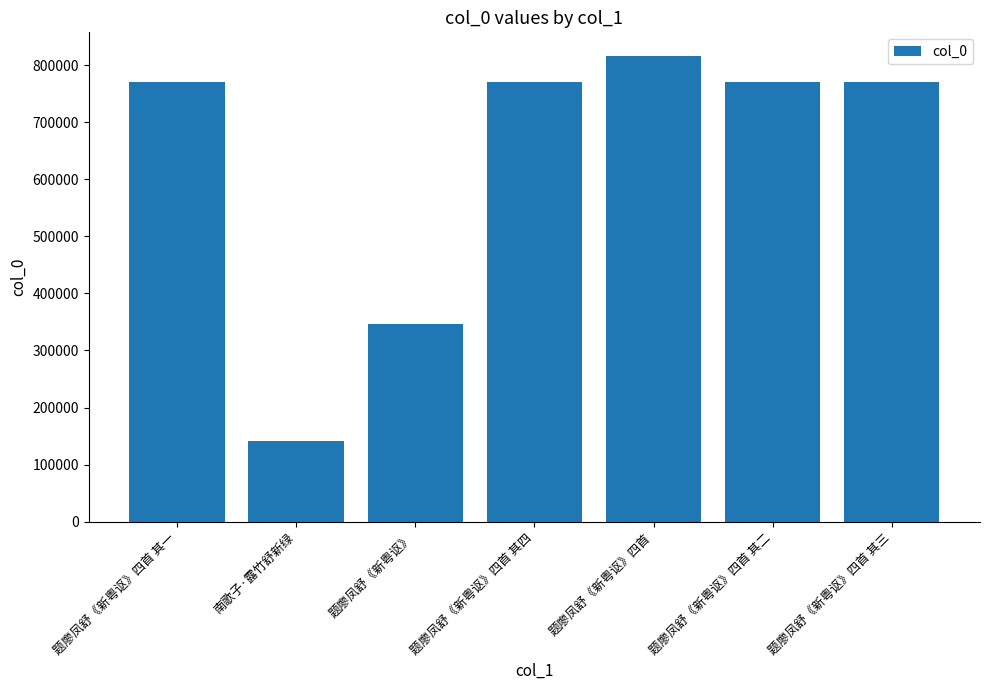

What is the average value?

626893